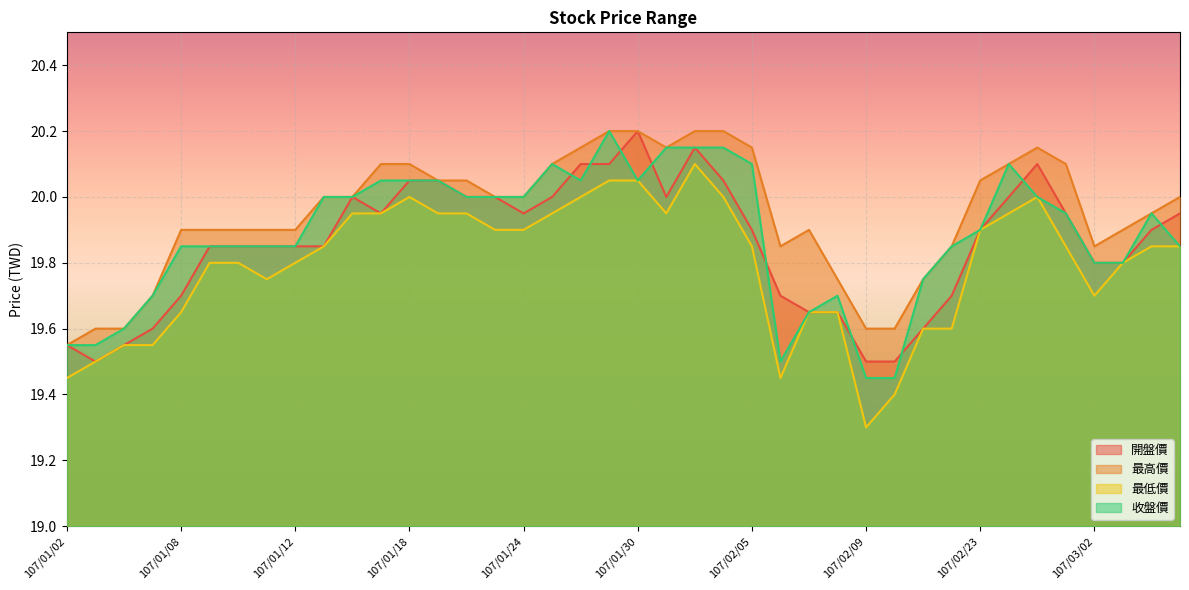

What is the difference between the highest and lowest values at 107/01/15?

0.1